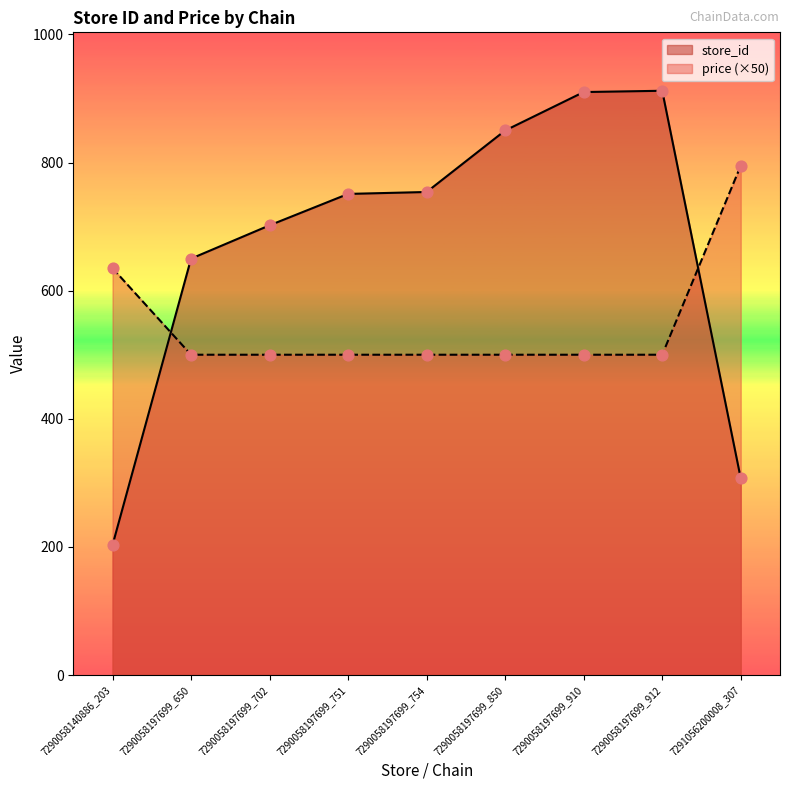

Which series has the widest spread of Y values?

store_id